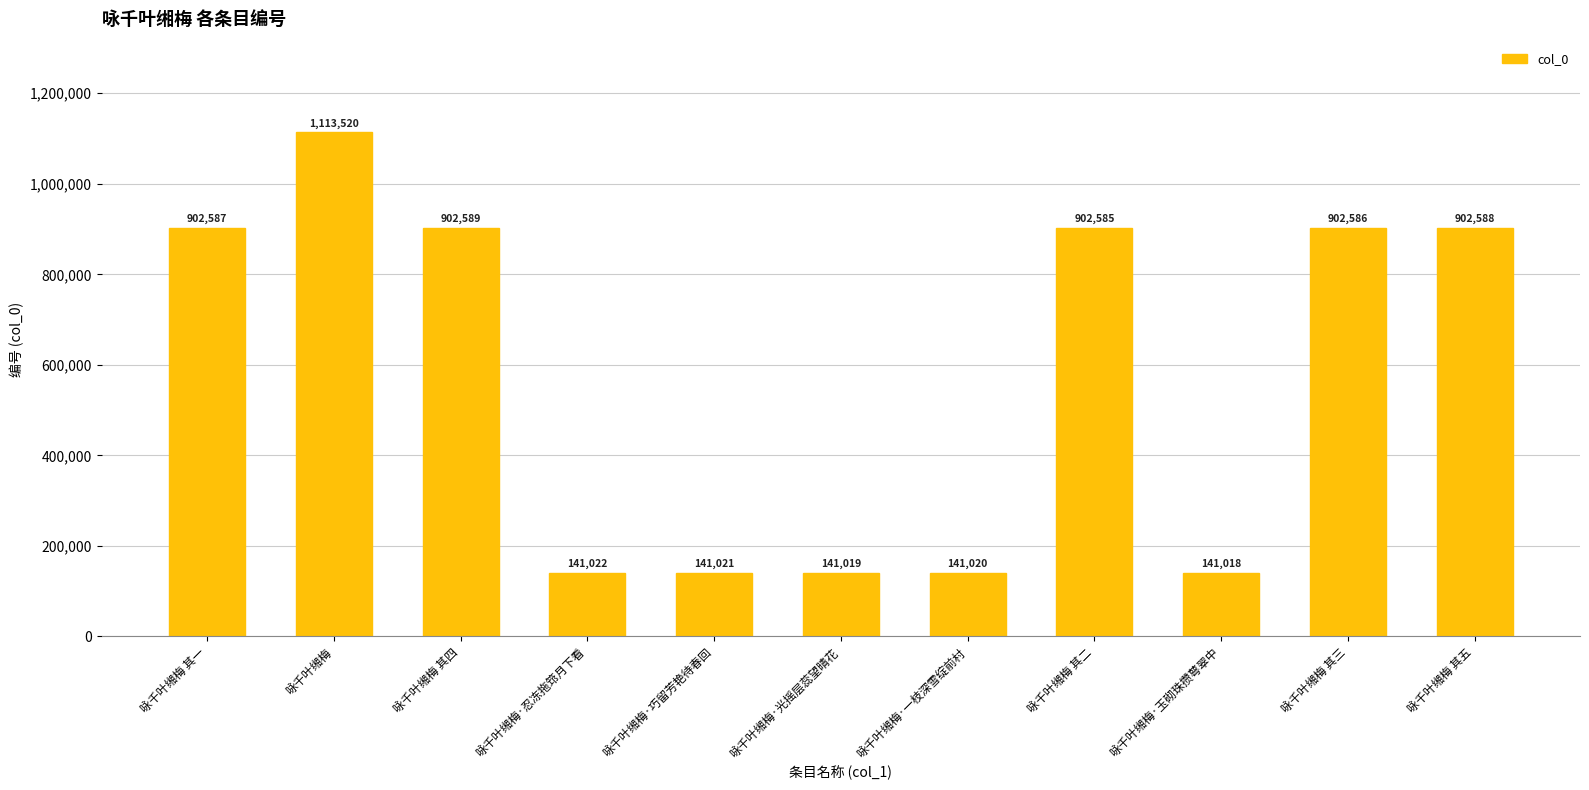

What is the maximum value shown in the chart?

1113520